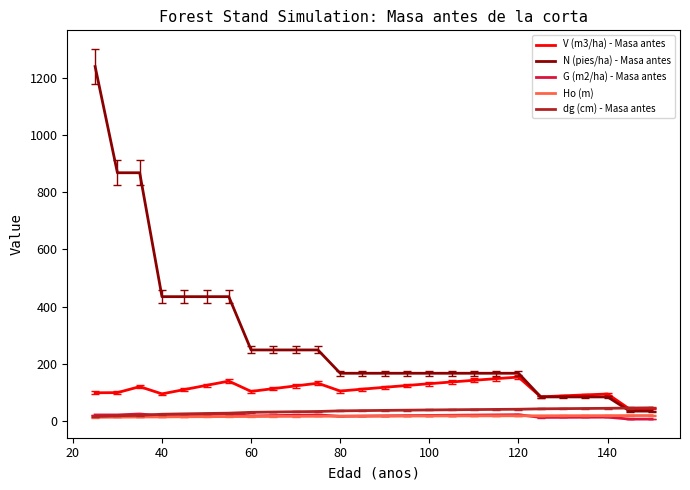

How many categories are shown in the chart?

26